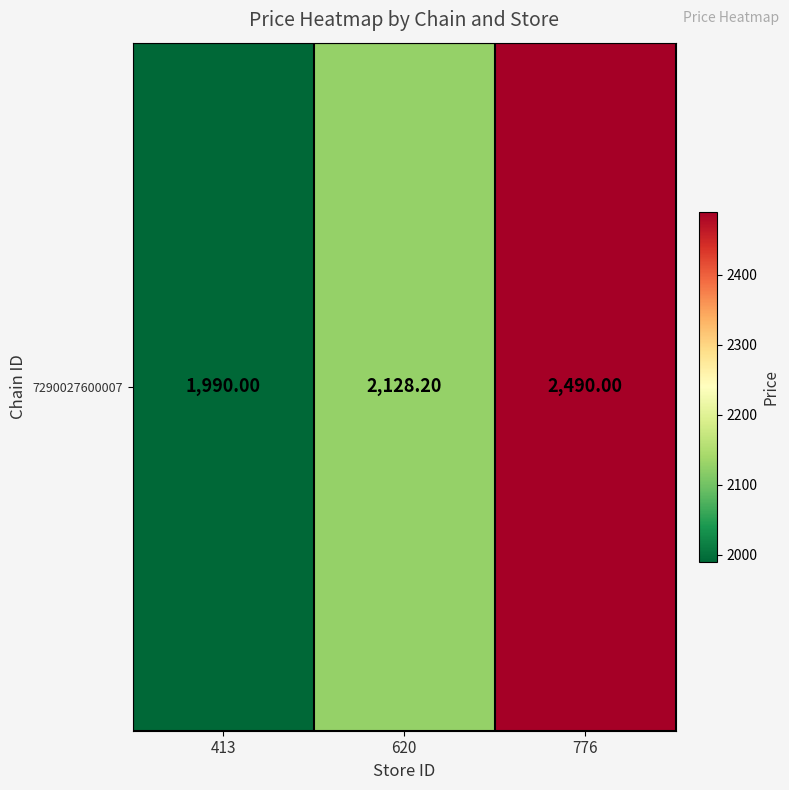

What is the average value?

2202.7